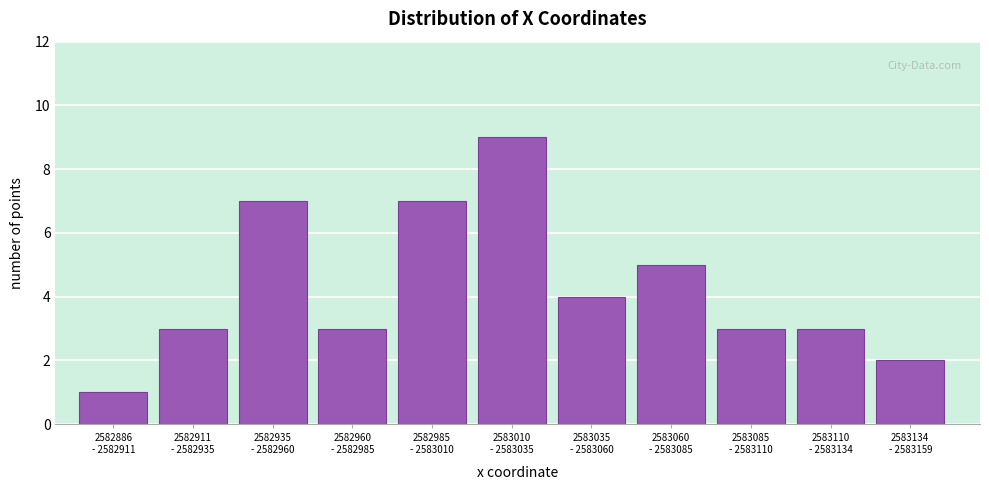

Reading right to left, transcribe all the data shown in this chart.

2	3	3	5	4	9	7	3	7	3	1